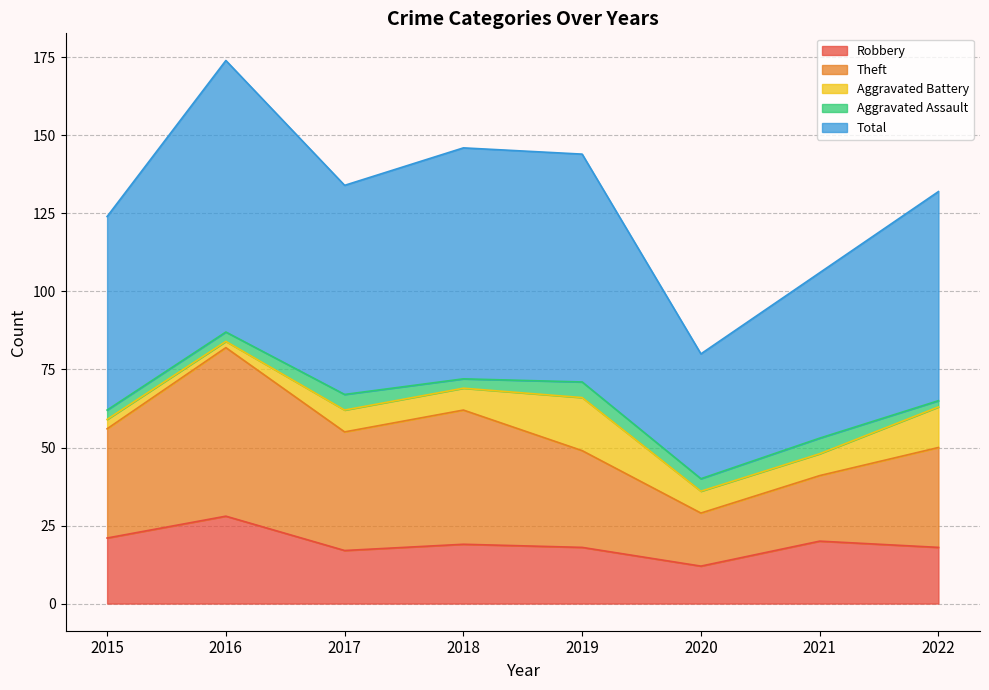

Which category has the lowest value in the Theft series?

2020